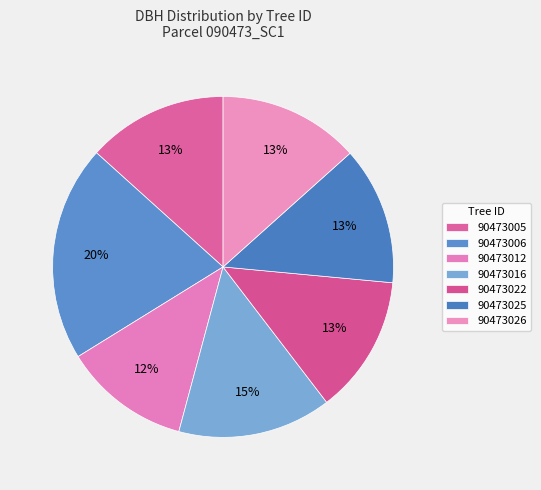

How many slices are in this pie chart?

7